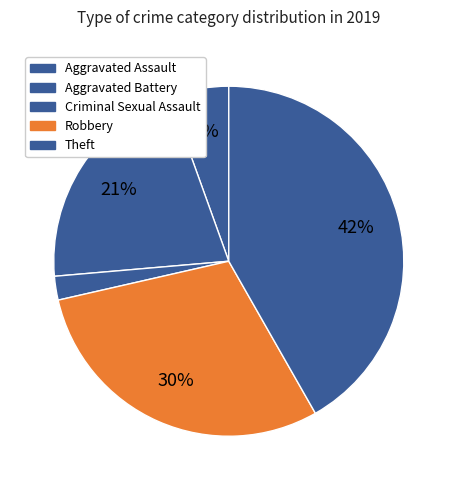

To the nearest percent, what is the difference between the Robbery and Theft slice percentages?

12%